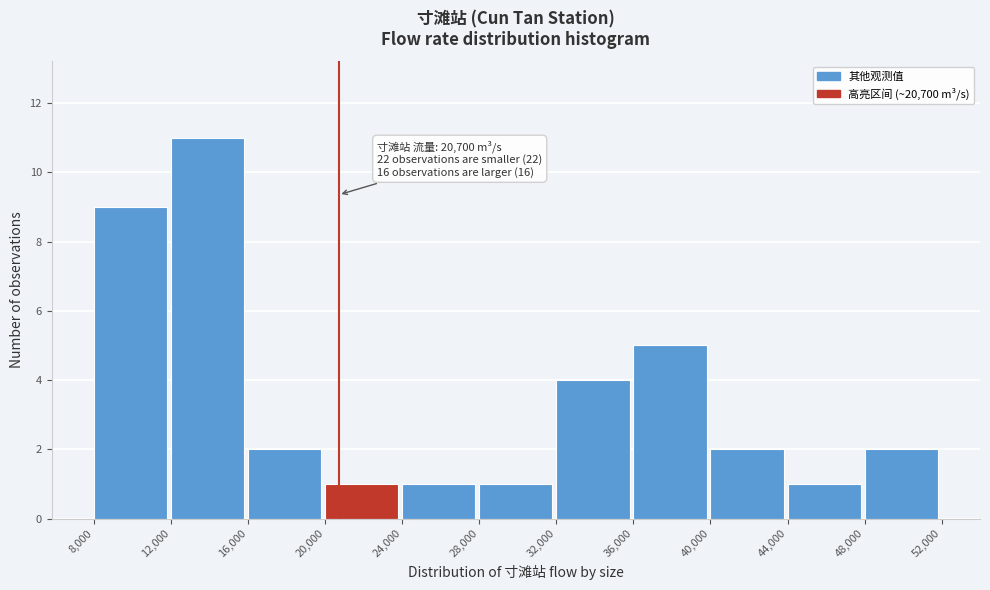

Over which range of the x-axis is the bar tallest?

12,000 to 16,000